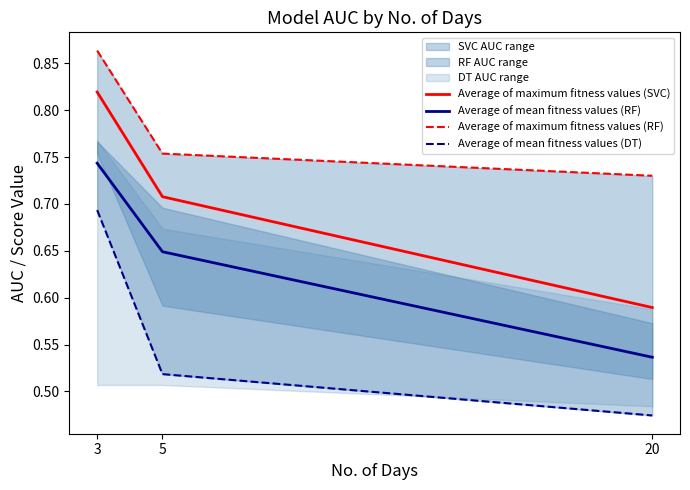

Is it true that Average of maximum fitness values (SVC) equals 1.4 at 3?

False